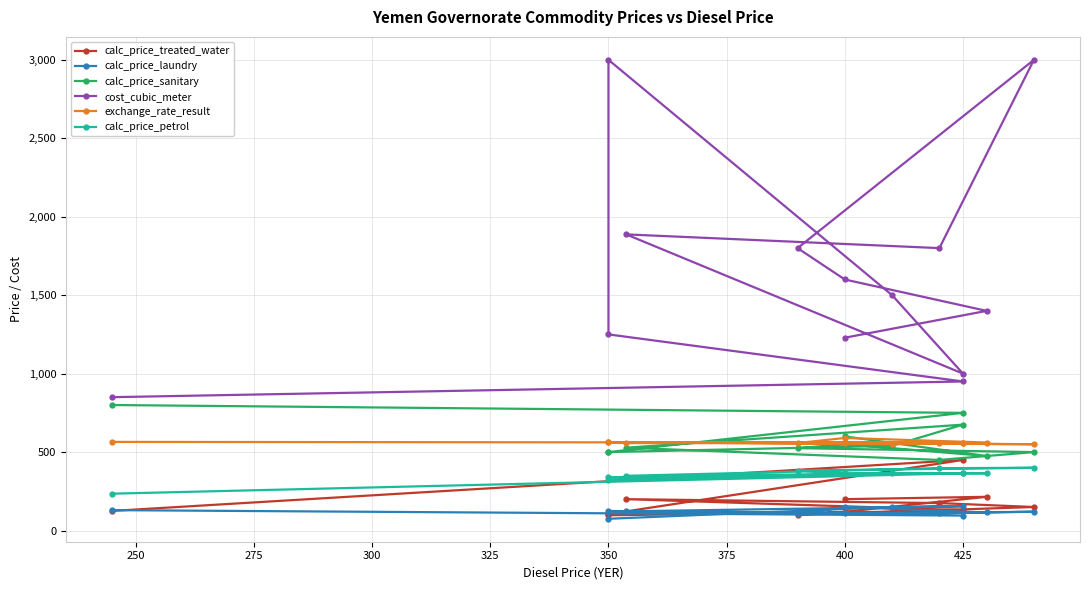

What is the label of the 10th point from the left?

350